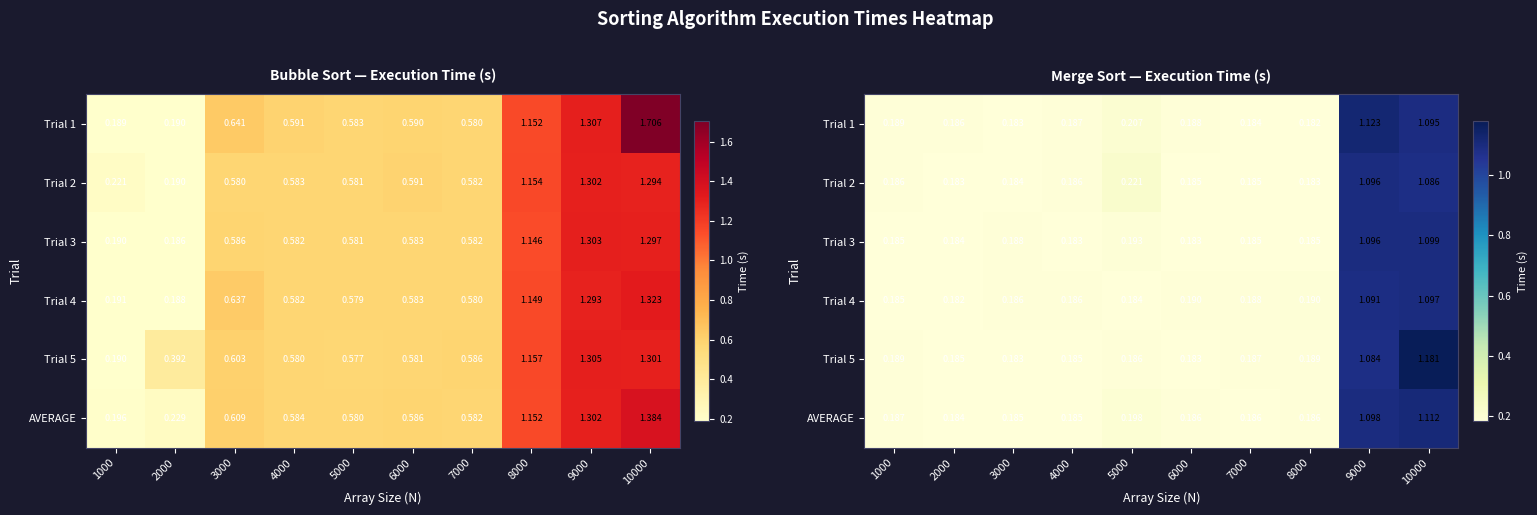

Is it true that Trial 5 equals 0.3 at 6000?

False